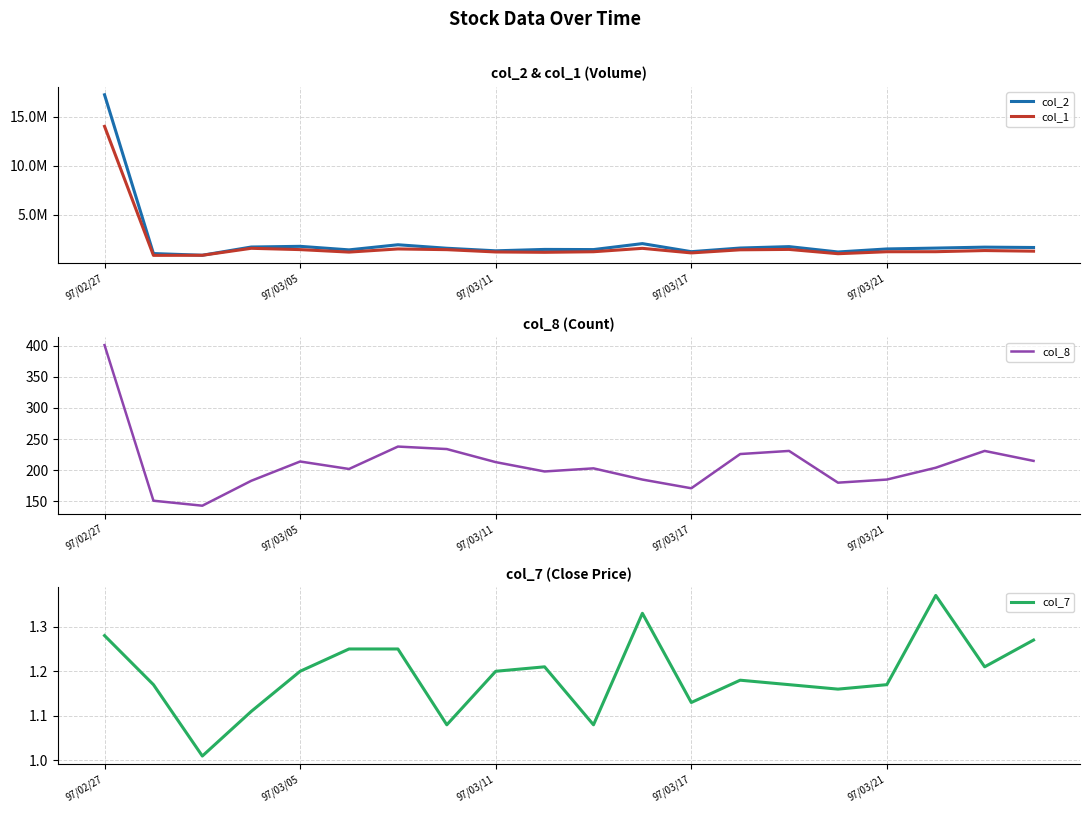

What is the minimum value for col_8?

143